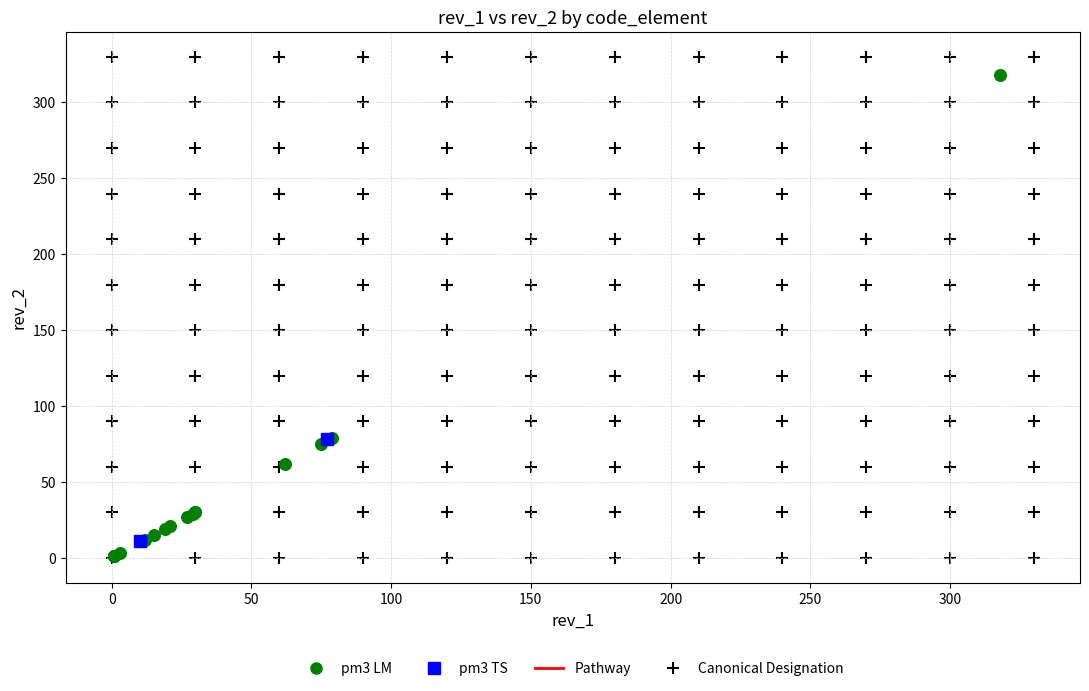

Which series contains the highest Y value?

Canonical Designation